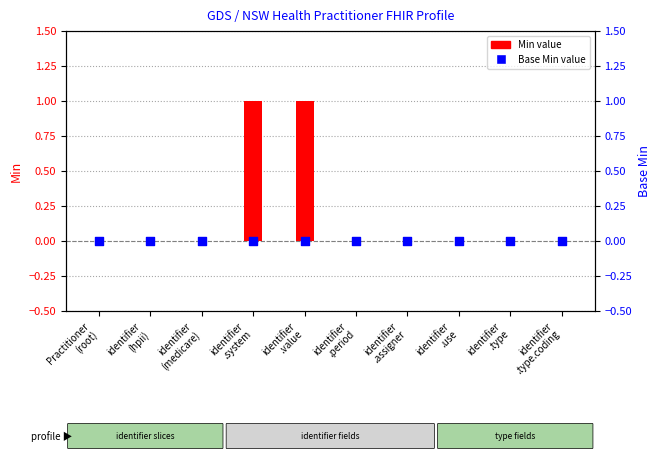

Is the value of Base Min at Practitioner
(root) greater than the value of Min at identifier
.assigner?

No